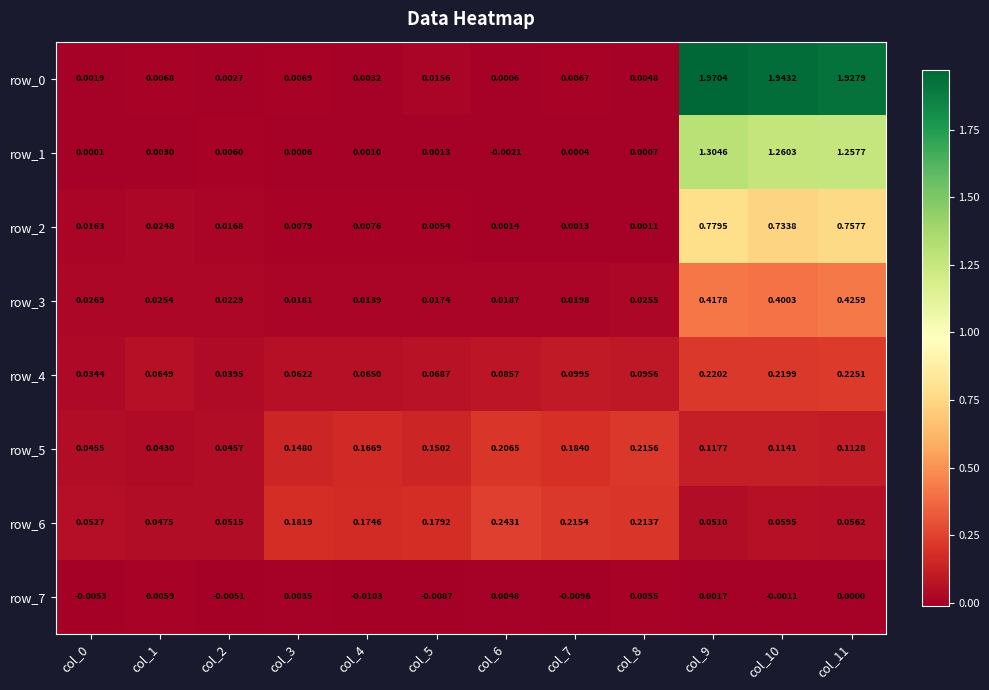

How many row_5 values are between 0 and 1?

12